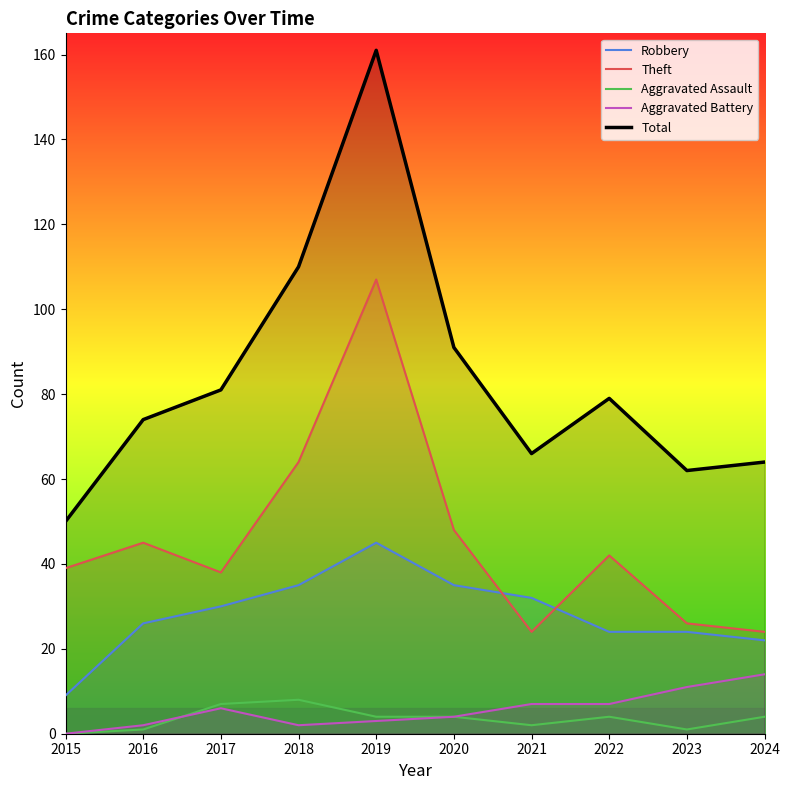

The value of Total at 2017 is 81. True or false?

True